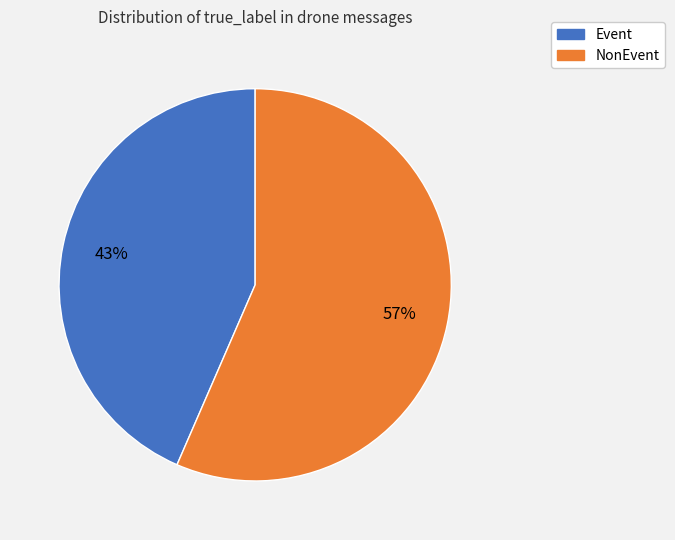

Which has a higher value, NonEvent or Event?

NonEvent